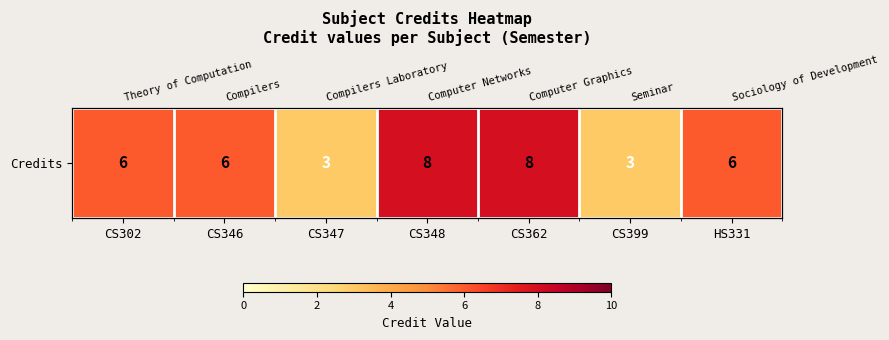

Reading right to left, what are all the values shown in this chart?

6	3	8	8	3	6	6